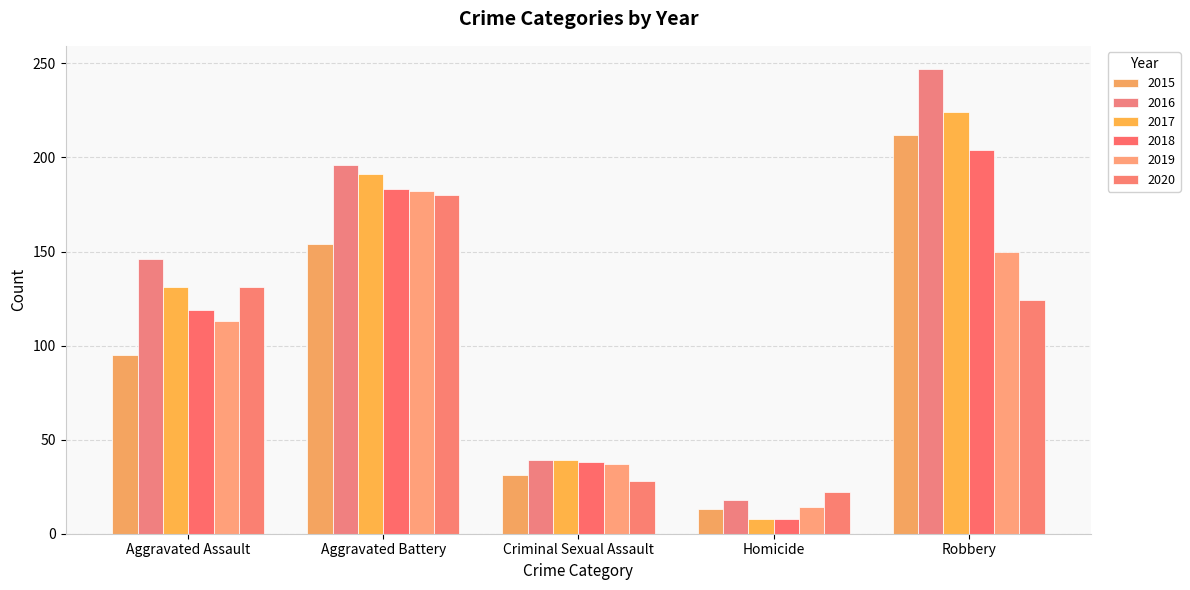

Reading left to right, what are all the values shown in this chart?

2015: 95	154	31	13	212
2016: 146	196	39	18	247
2017: 131	191	39	8	224
2018: 119	183	38	8	204
2019: 113	182	37	14	150
2020: 131	180	28	22	124